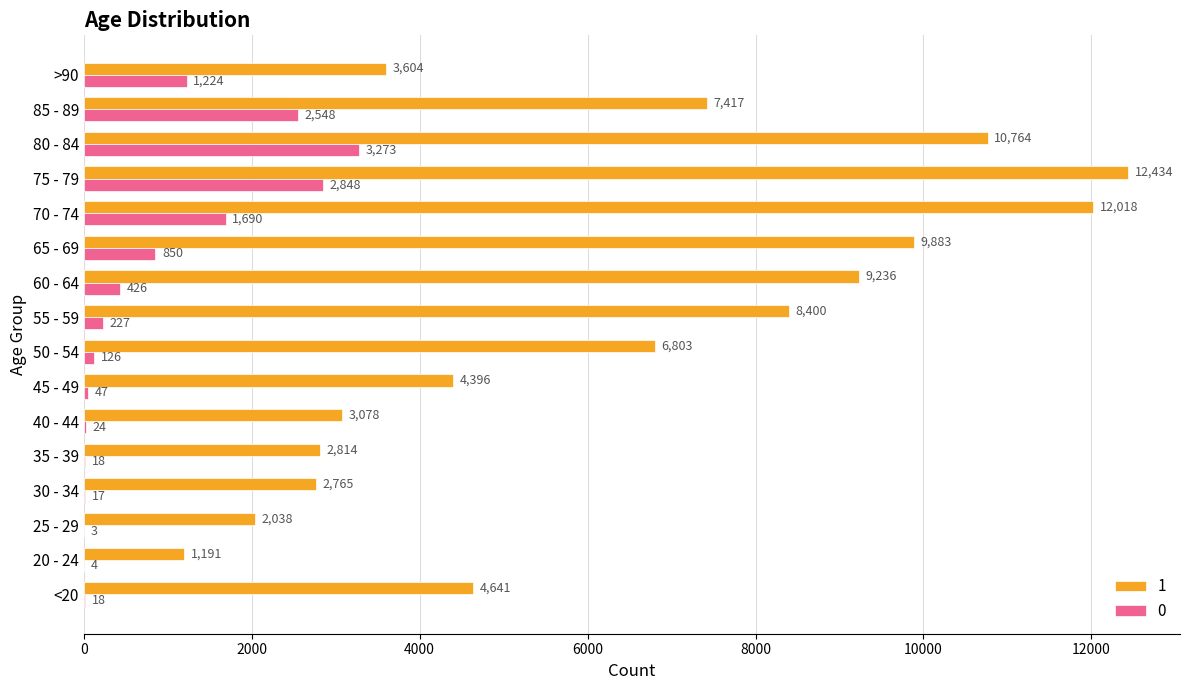

What is the approximate value of 0 at 75 - 79?

2848